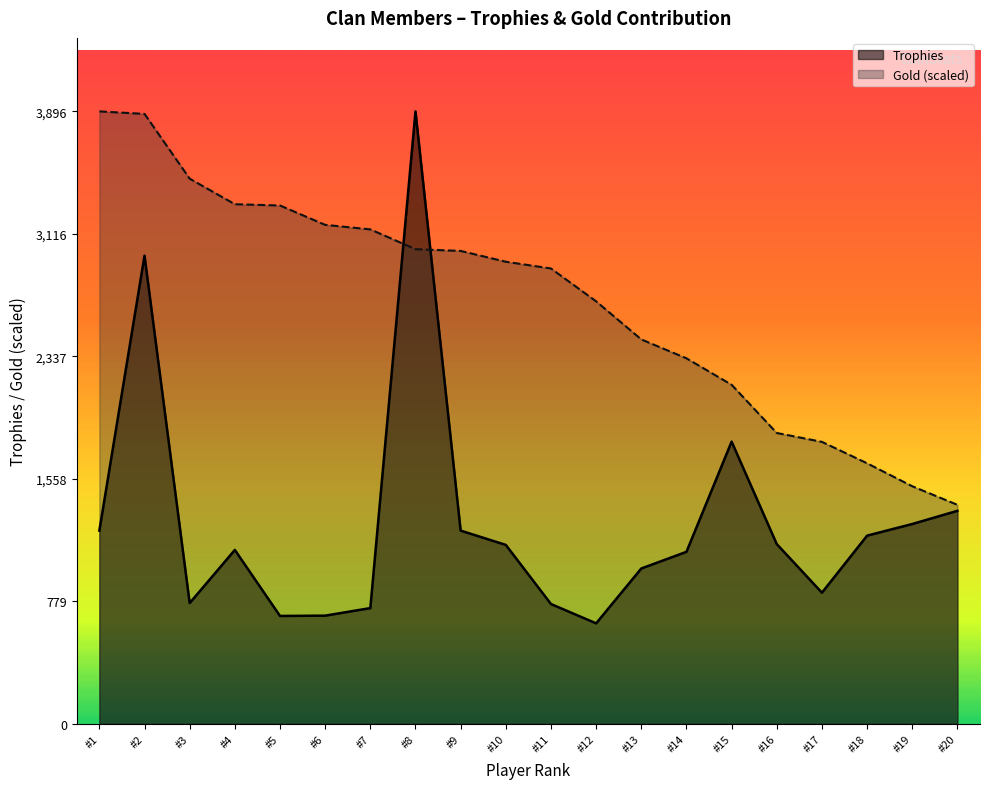

How many lines are shown in the chart?

2